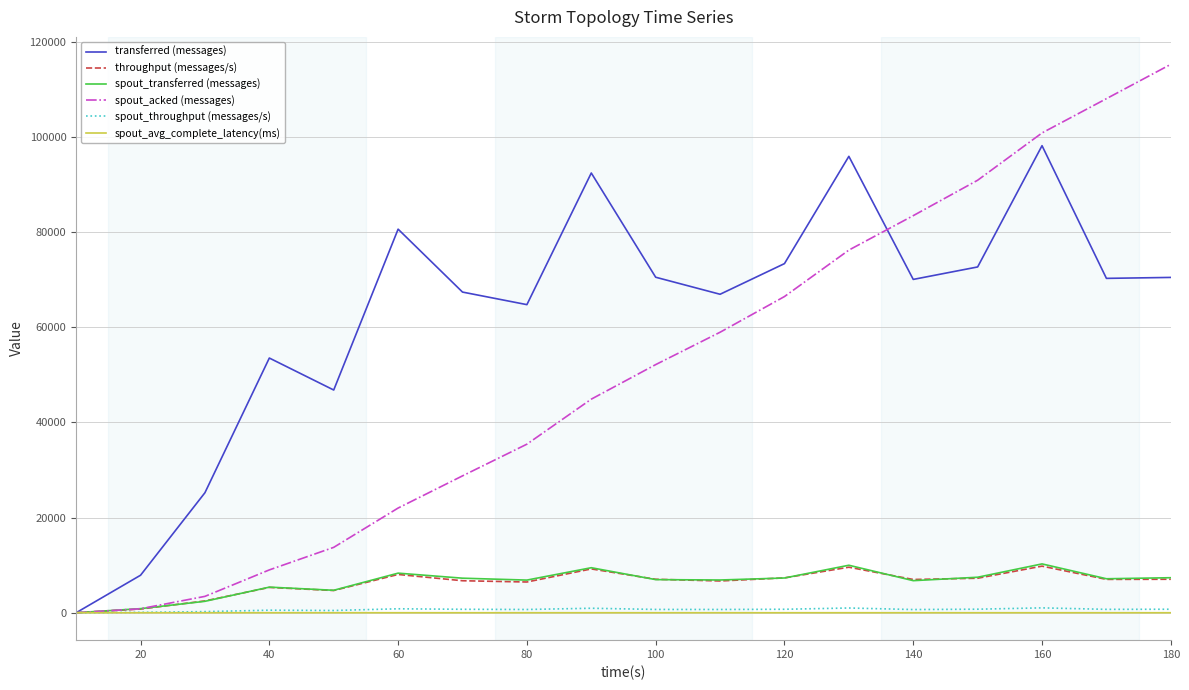

How many lines are shown in the chart?

6